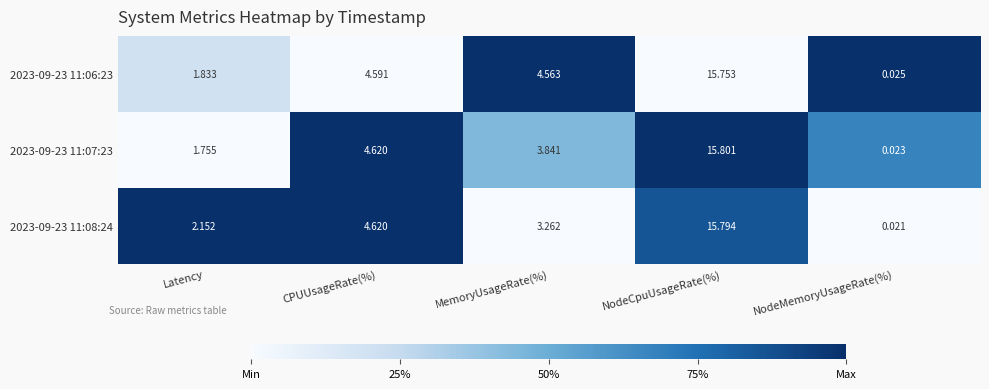

List the labels in order of 2023-09-23 11:08:24 value, largest first.

NodeCpuUsageRate(%), CPUUsageRate(%), MemoryUsageRate(%), Latency, NodeMemoryUsageRate(%)